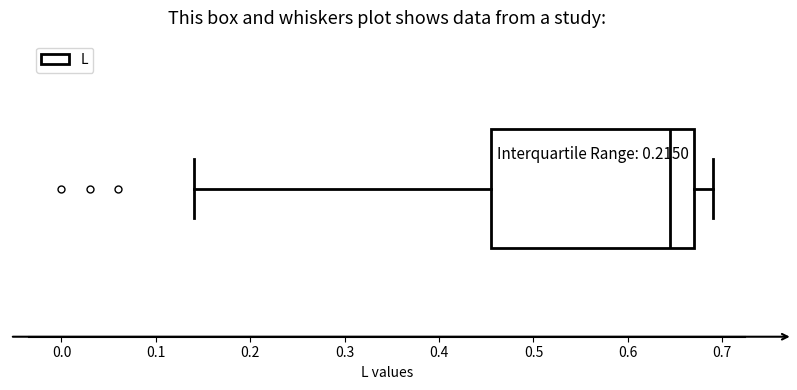

Read this box plot against the x-axis: the position of the median line, the range covered by the box, and the ends of both whiskers. The values are not printed on the chart, so give them approximately, as read against the axis.

median 0.65, box 0.46 to 0.67, whiskers 0.14 to 0.69